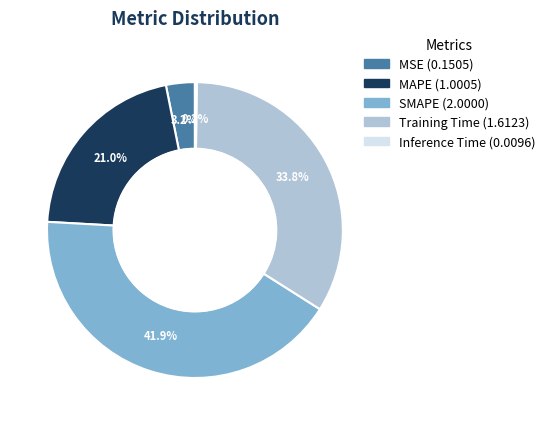

Does Training Time represent more than half of the total?

No